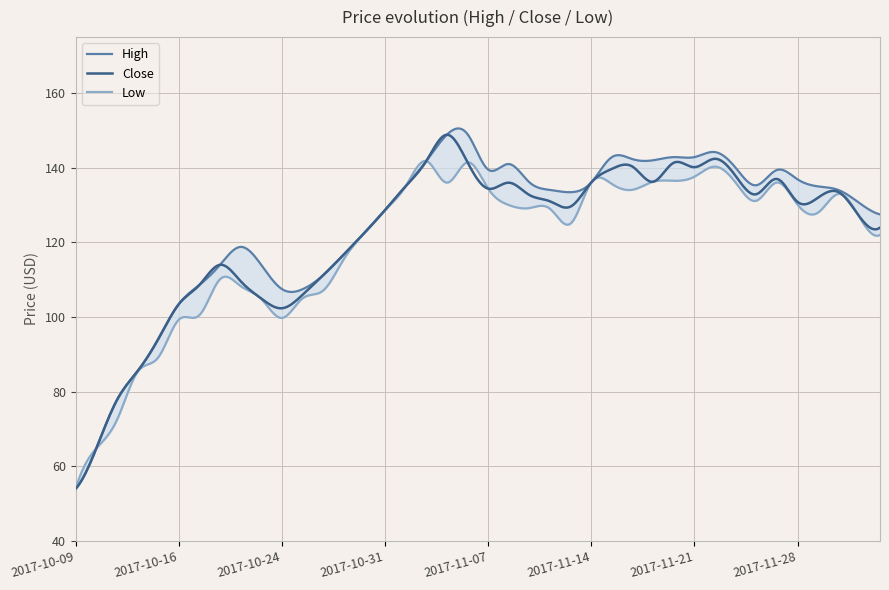

At how many categories does at least one series exceed 82?

37